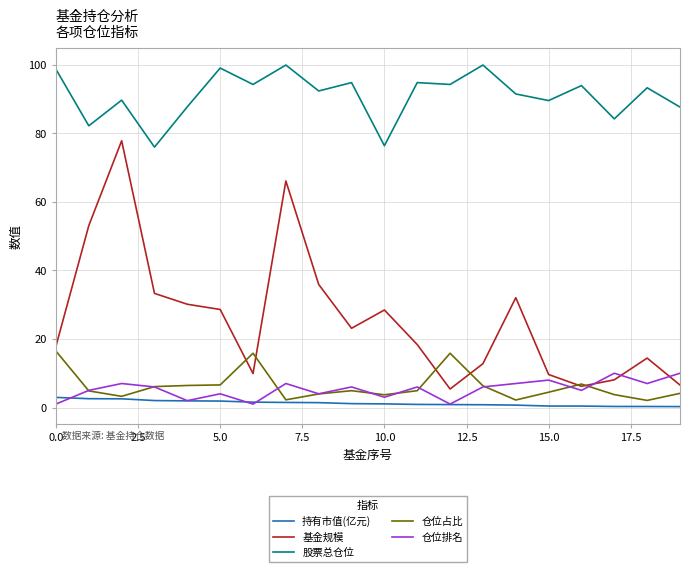

In 基金规模, how many points are lower than both neighbors (excluding endpoints)?

4